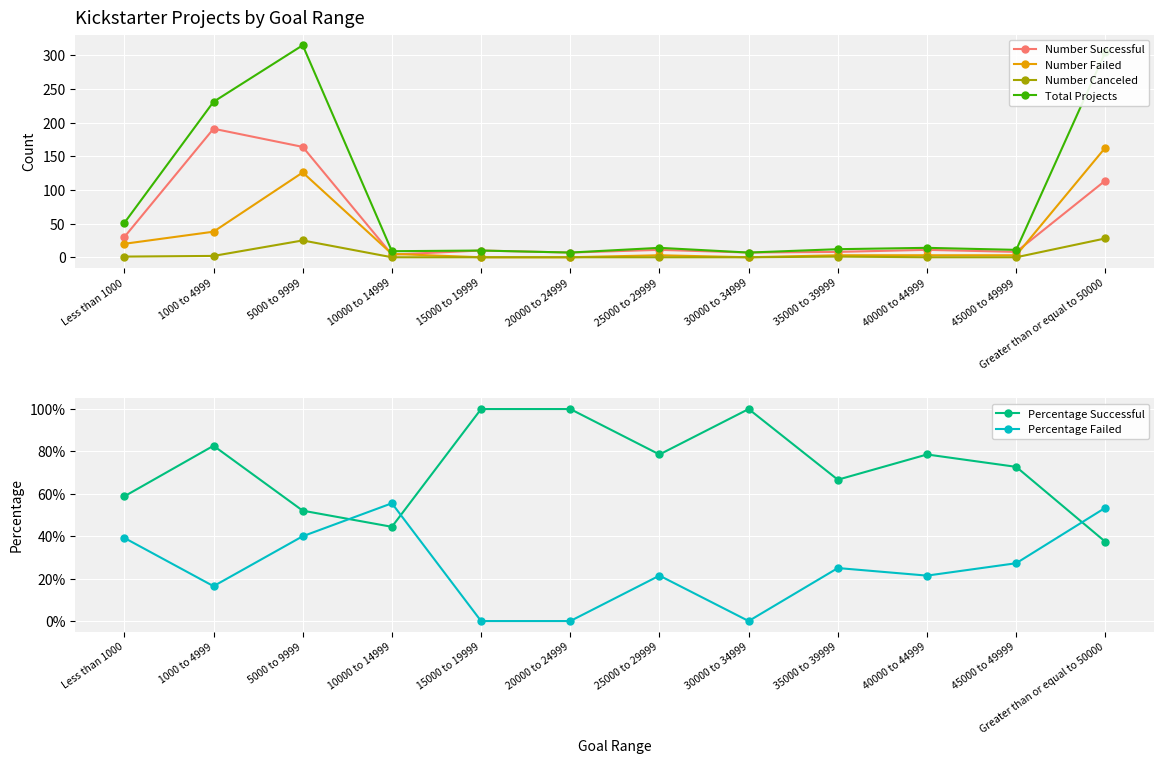

Which series has the largest total across all categories?

Total Projects